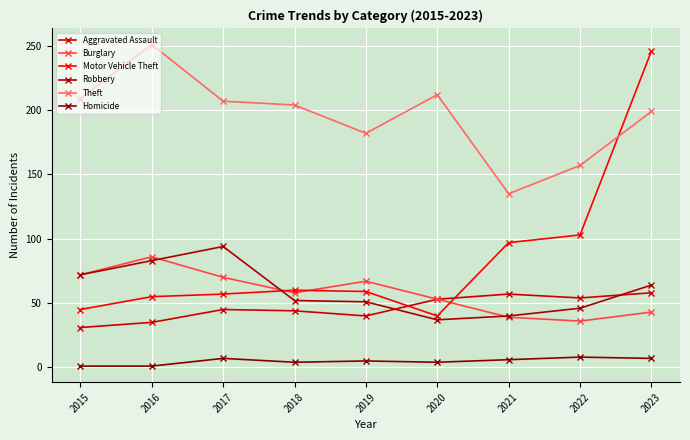

What is the sum of all Burglary values?

524